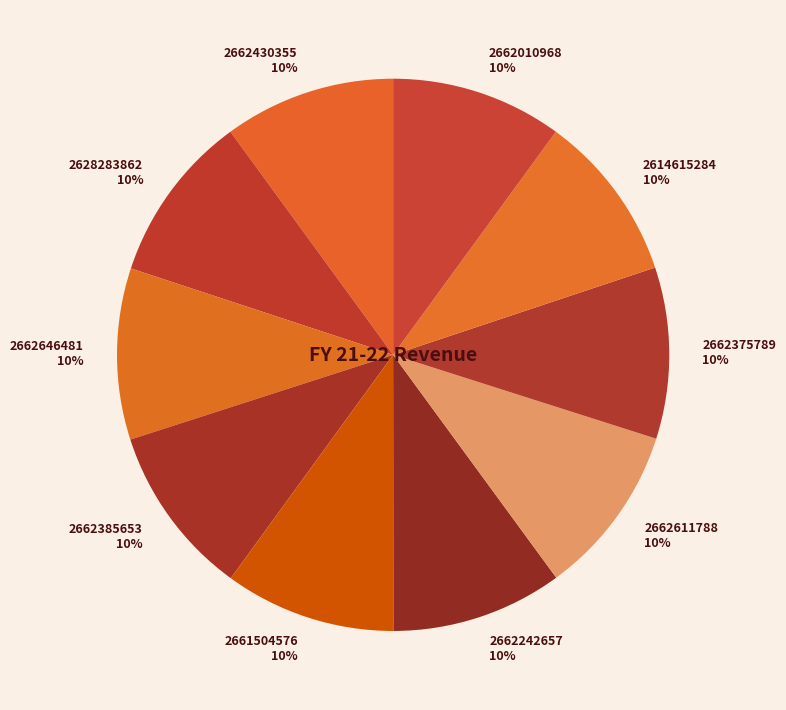

To the nearest percent, what is the average slice percentage?

10%